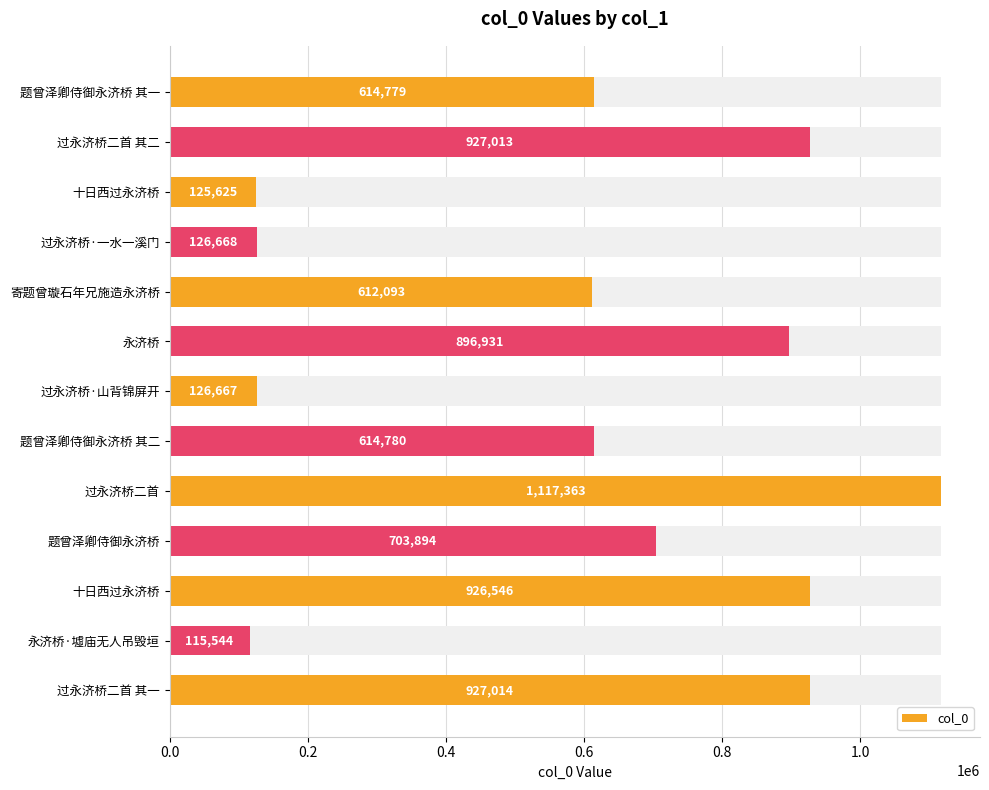

What is the difference between the maximum and minimum values?

1001819